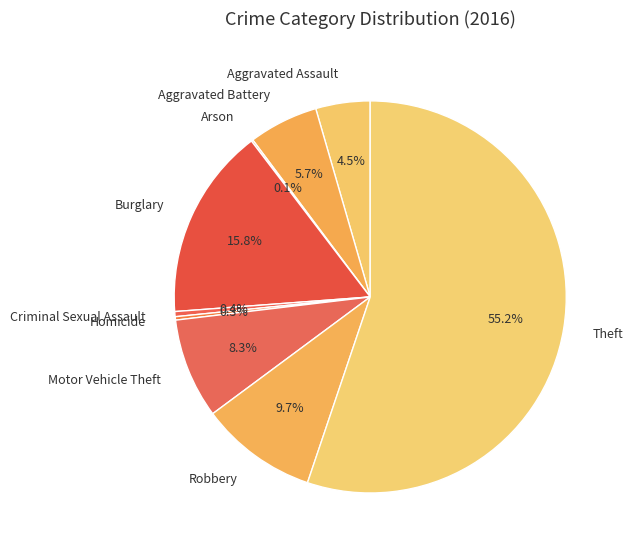

What is the total percentage of Burglary and Robbery?

25.5%